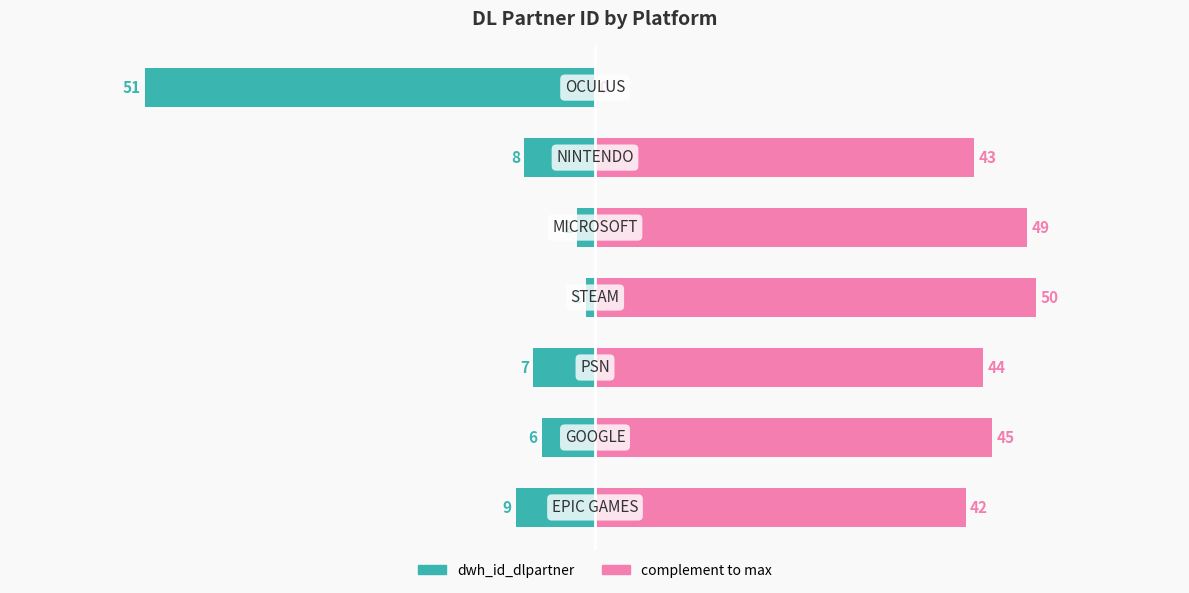

Between 1 and 2, which series saw the biggest shift?

dwh_id_dlpartner